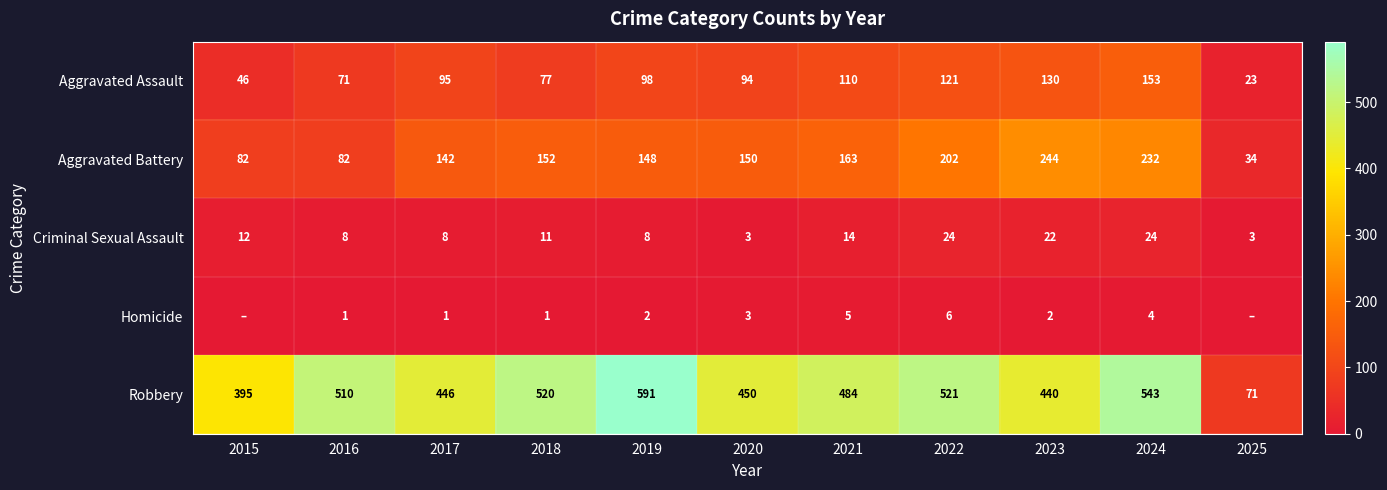

The Aggravated Assault series shows 183 at 2021. True or false?

False